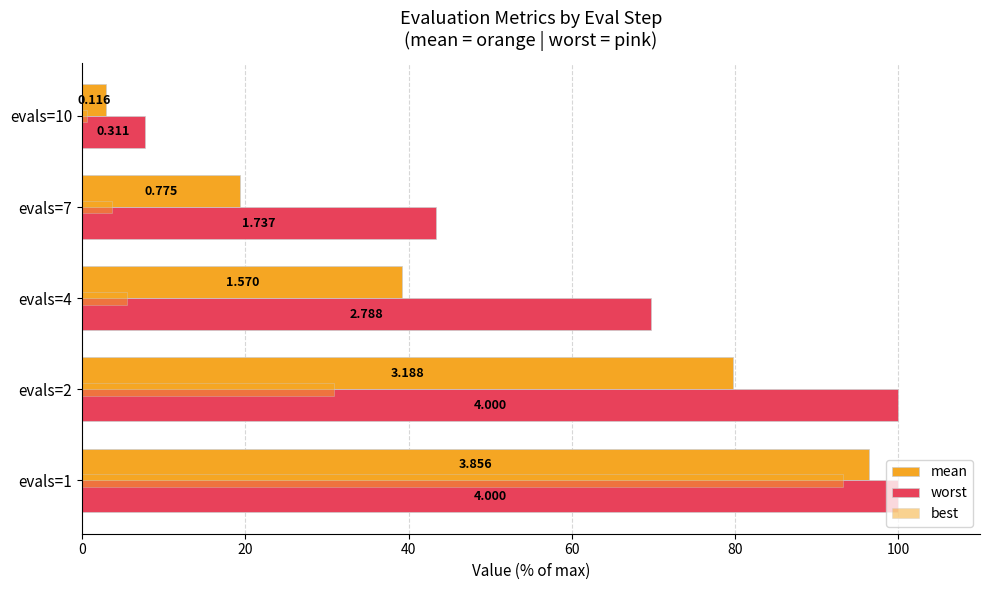

What is the average value of the best series?

26.8